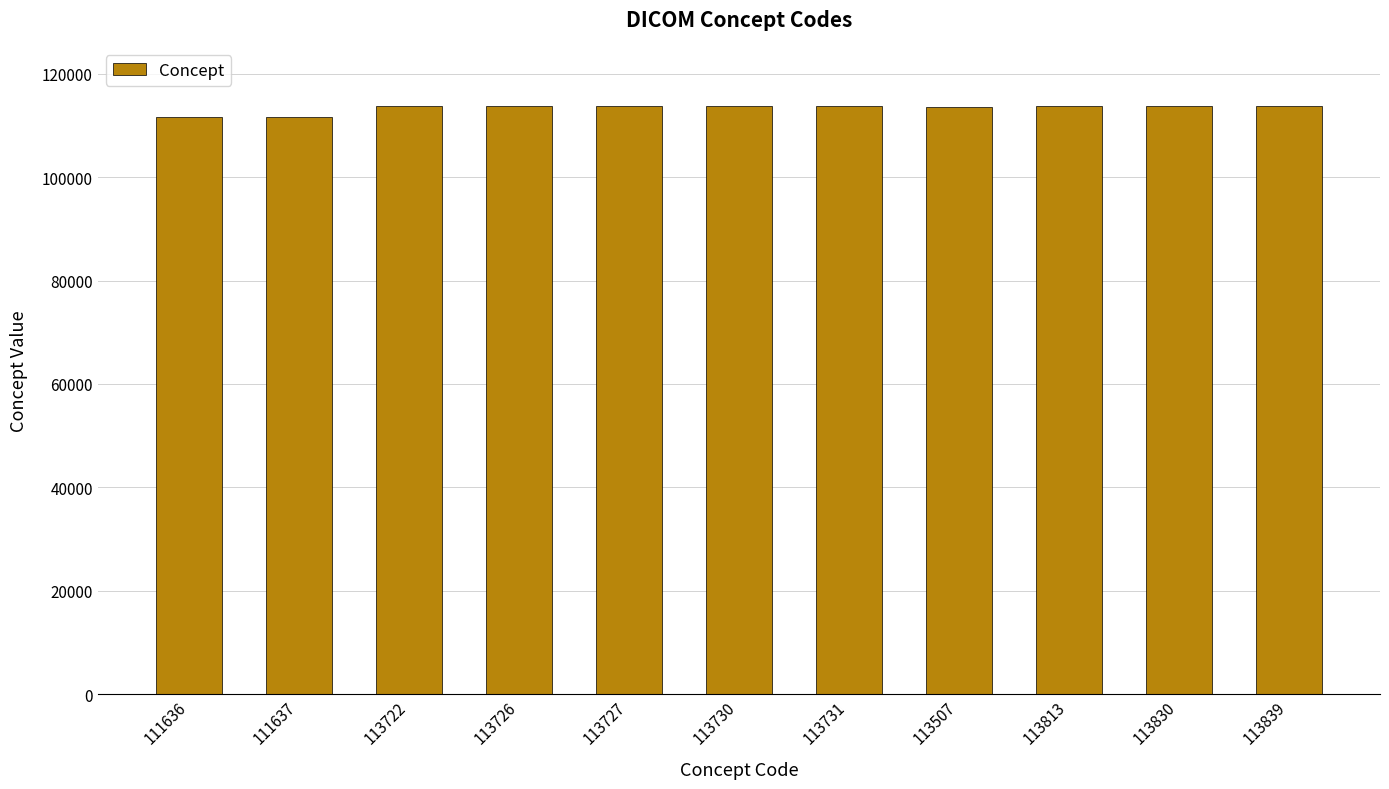

What is the average value?

113354